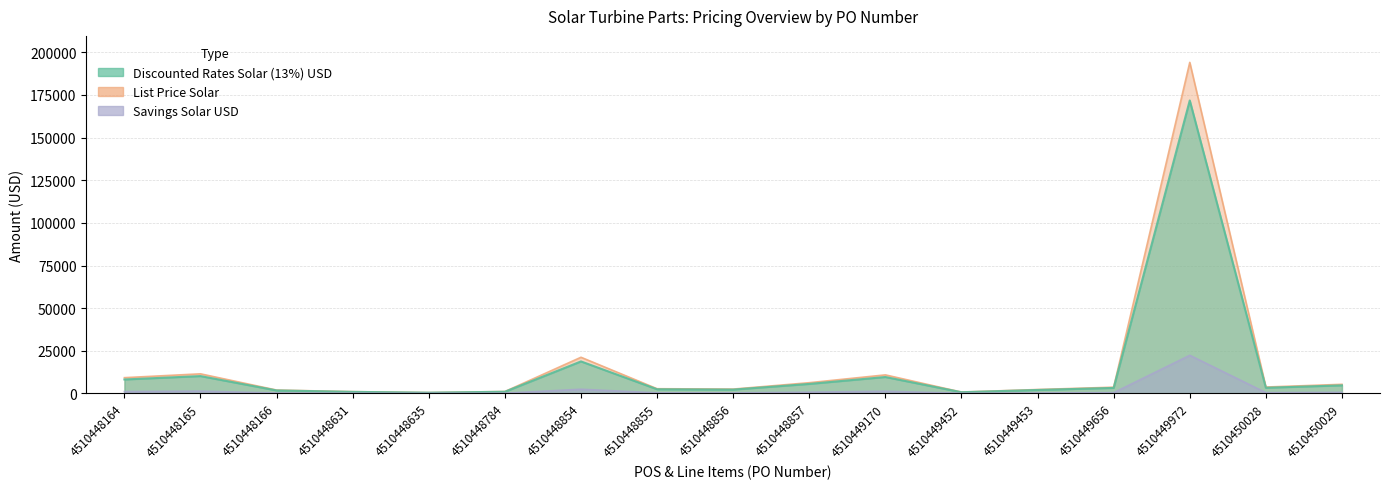

List the labels in order of List Price Solar value, smallest first.

4510448635, 4510449452, 4510448631, 4510448784, 4510448166, 4510449453, 4510448856, 4510448855, 4510449656, 4510450028, 4510450029, 4510448857, 4510448164, 4510449170, 4510448165, 4510448854, 4510449972